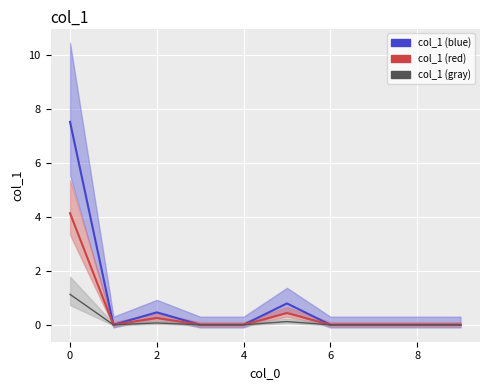

What is the greatest value displayed?

7.5